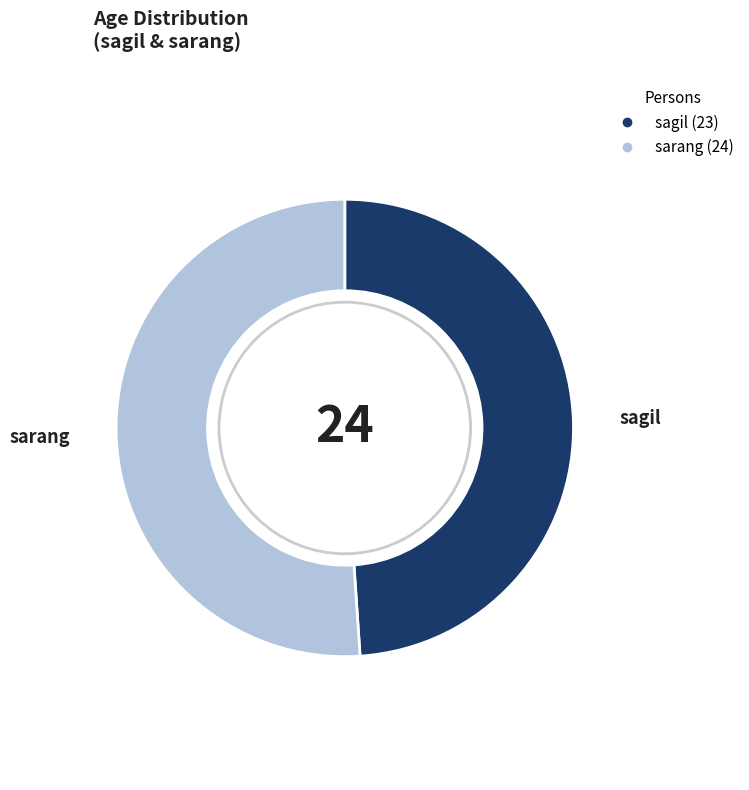

Count the number of slices in the pie.

2